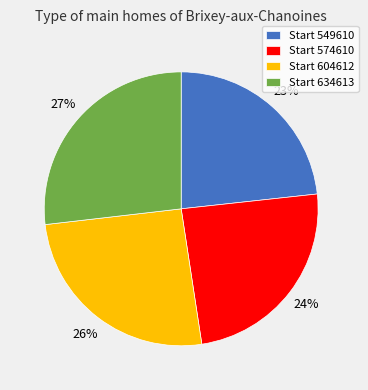

The Start 549610 slice represents 9% of the pie. True or false?

False